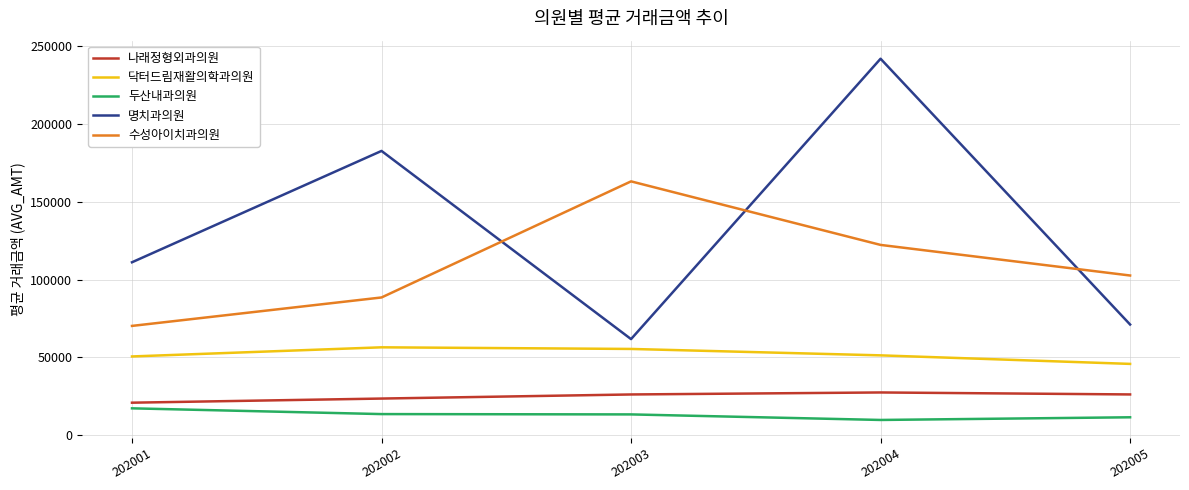

How many categories are shown in the chart?

5